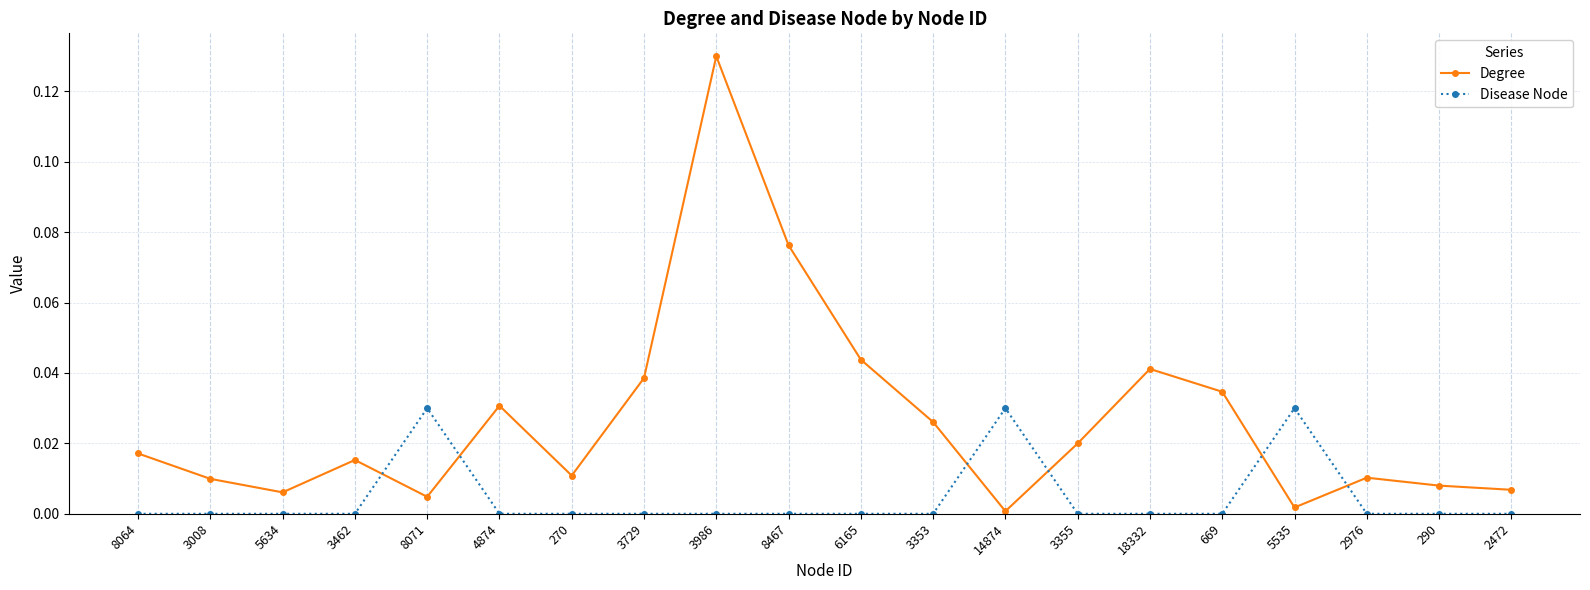

How many lines are shown in the chart?

2